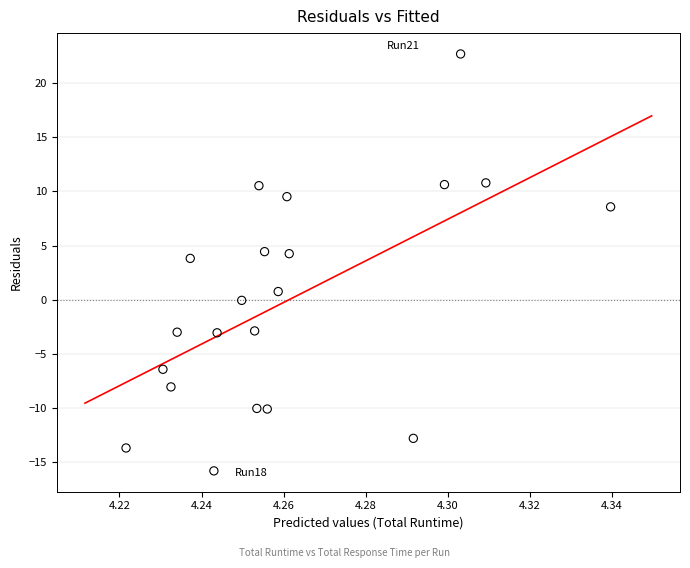

What Y value in the scatter plot is closest to 3?

3.8